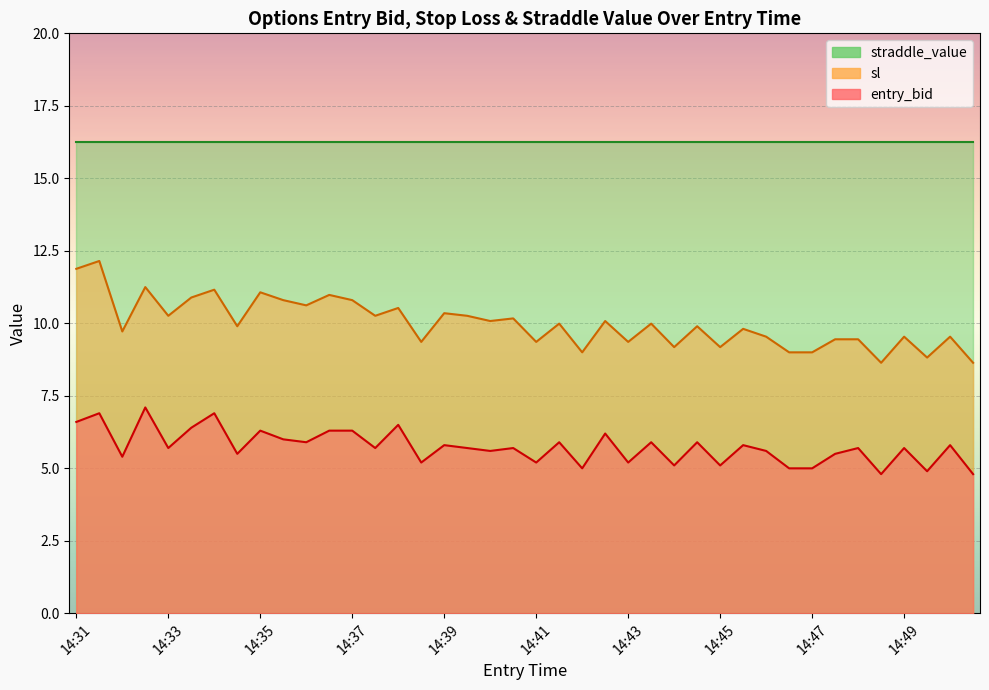

How many data points in sl are less than 9?

3